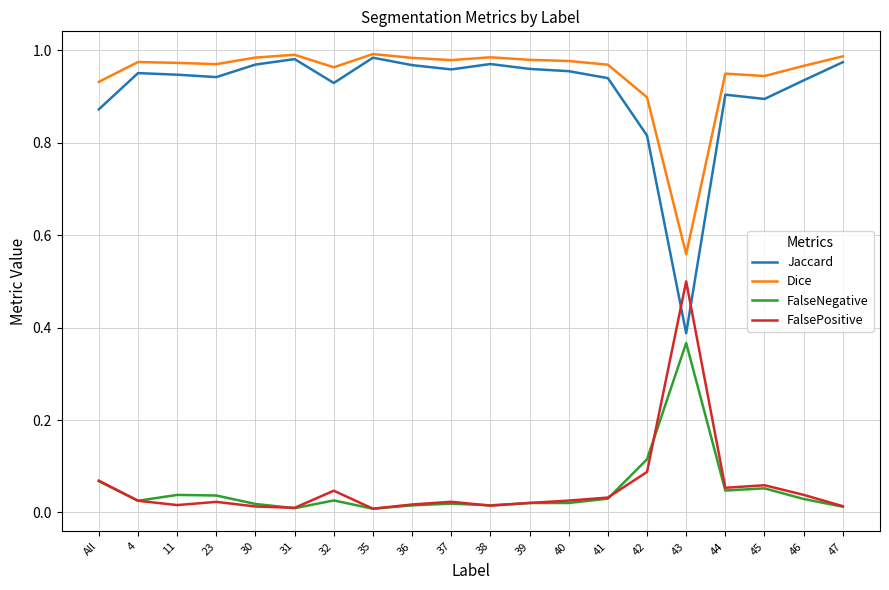

True or false: FalsePositive and Dice intersect in this chart.

False